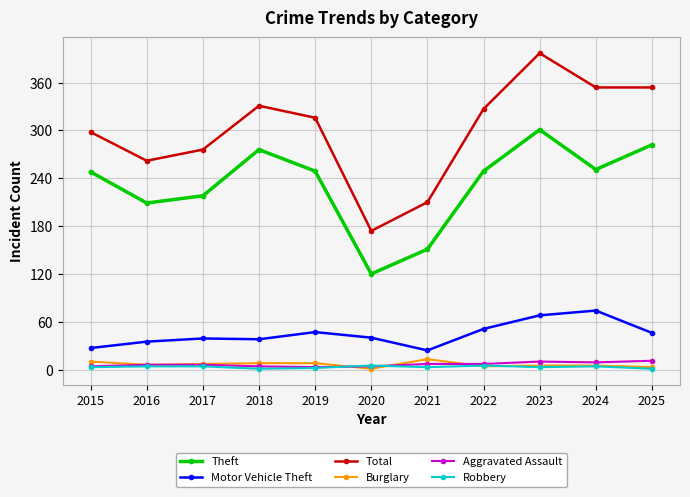

True or false: Aggravated Assault and Motor Vehicle Theft cross at least once.

False